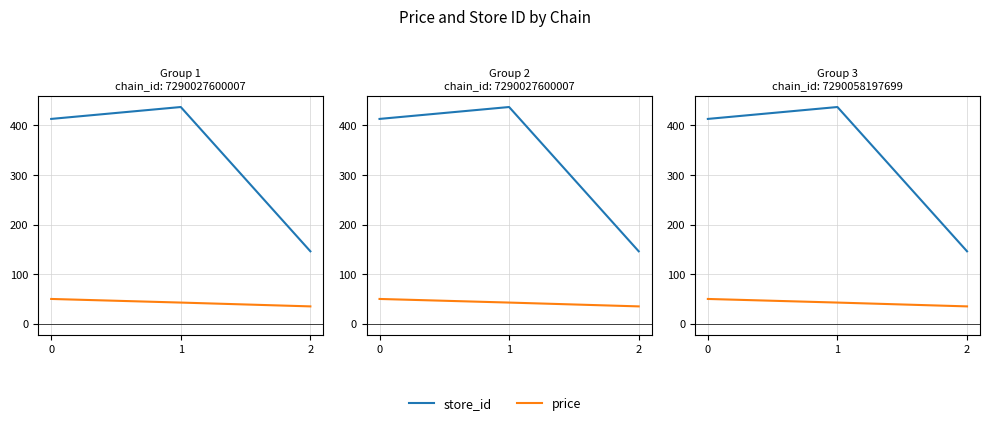

Which category has the highest value in the store_id series?

1